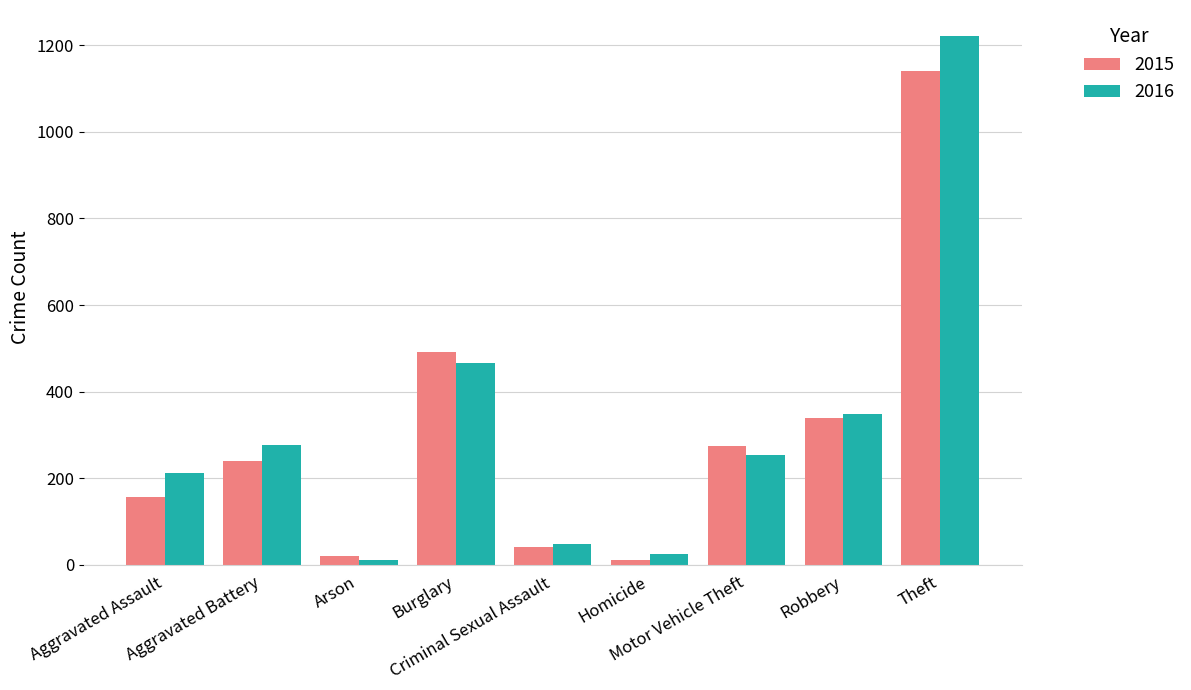

What is the label of the 1st bar from the right?

Theft